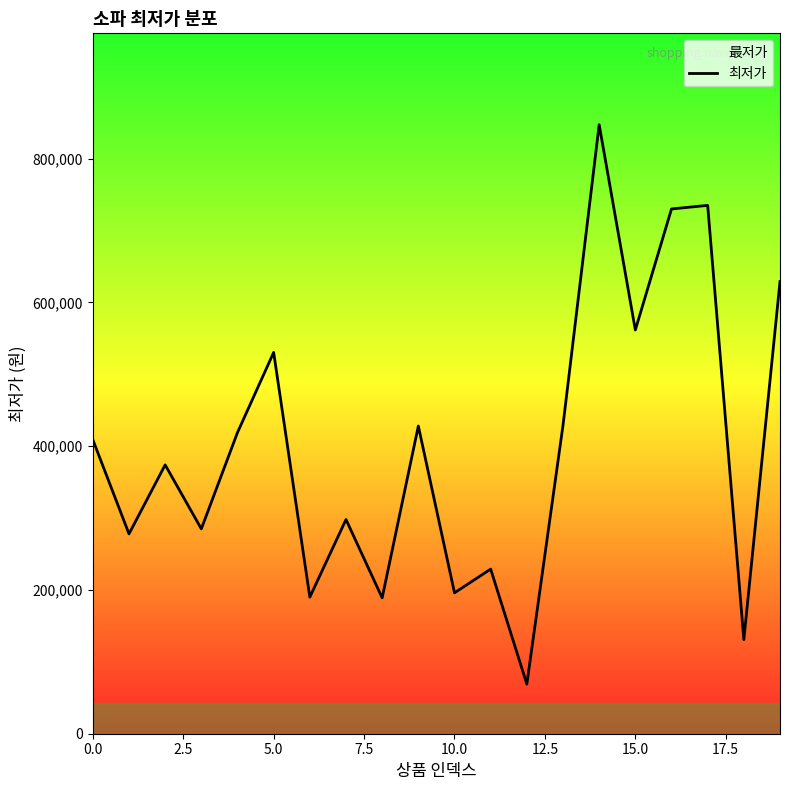

True or false: there are more than 0 points higher than both neighbors.

True